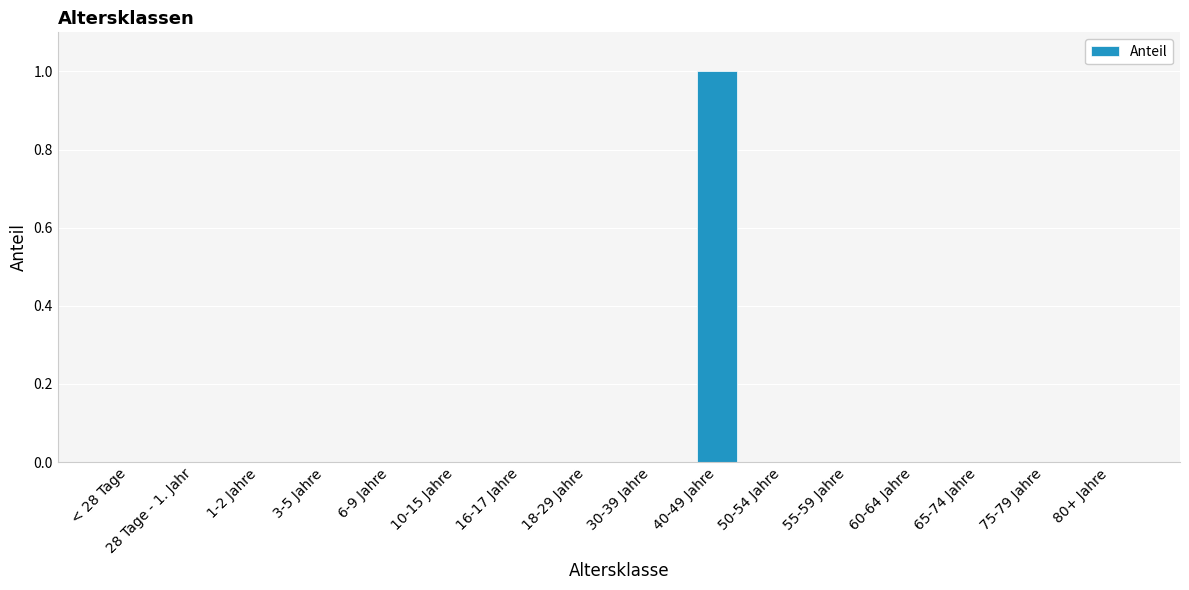

True or false: the data shows 0 at 28 Tage - 1. Jahr.

True